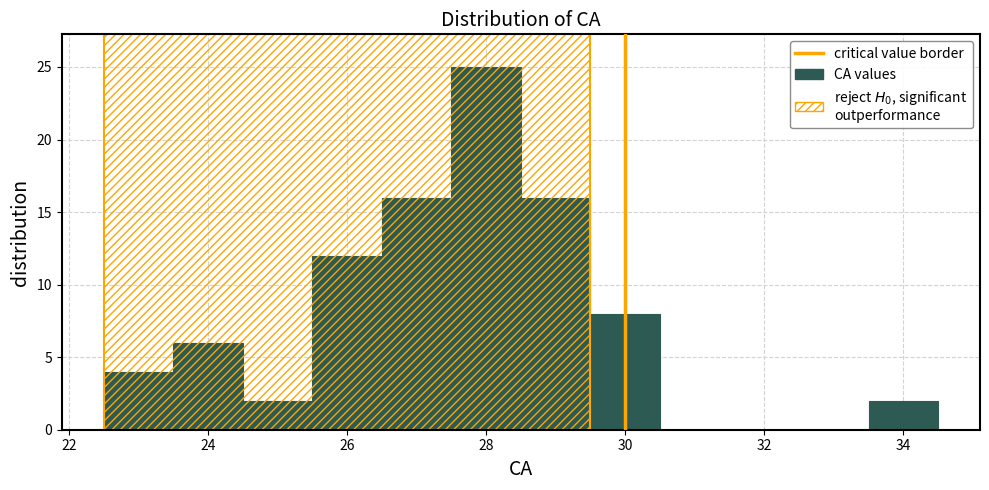

Over which range of the x-axis is the bar tallest?

27.5 to 28.5